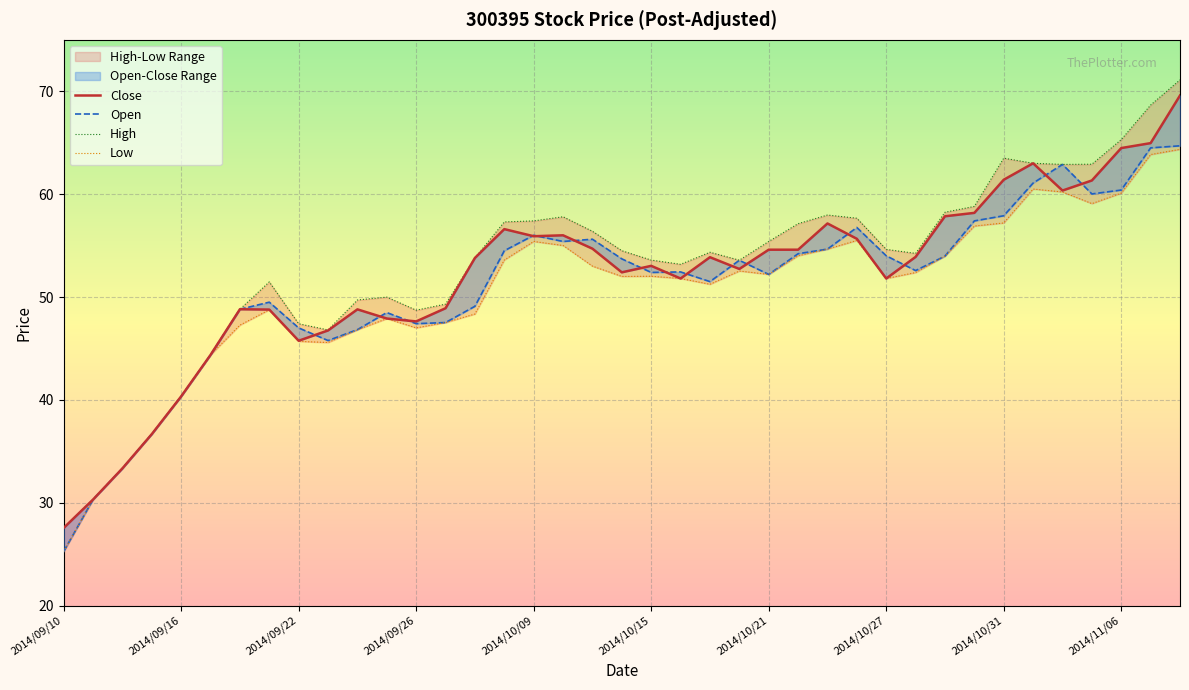

Which series has the largest total across all categories?

High